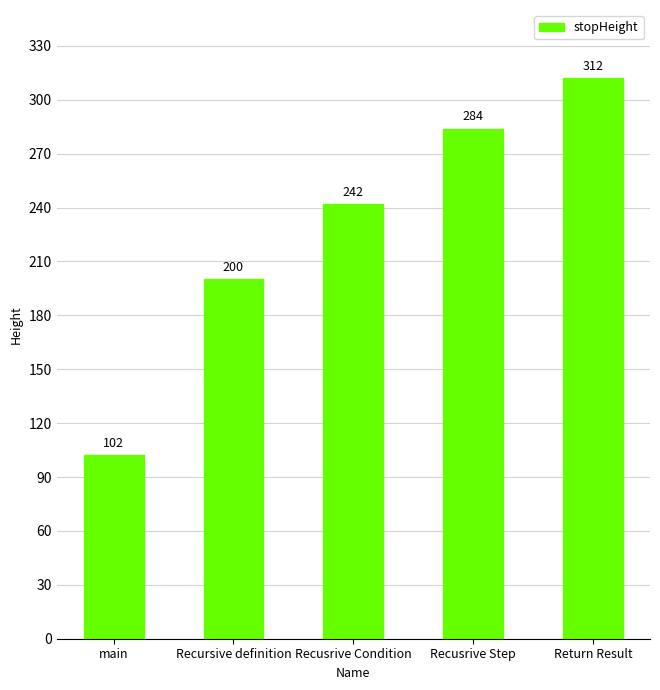

The chart shows a value of 271 at Recursive definition. True or false?

False